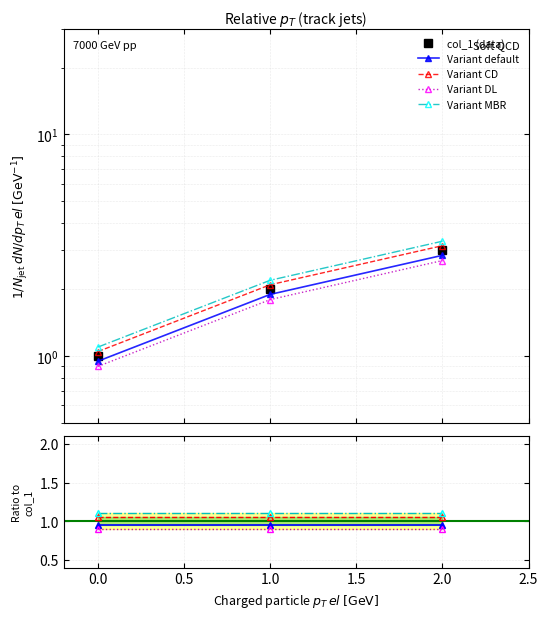

What are all the series names shown in the legend?

col_1 (data), Variant default, Variant CD, Variant DL, Variant MBR